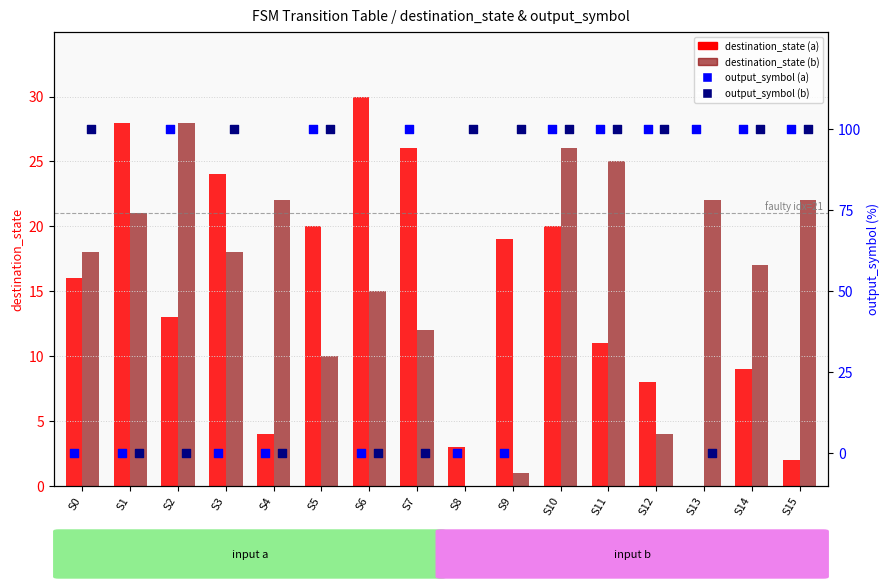

Which series contains the lowest Y value?

destination_state (a)